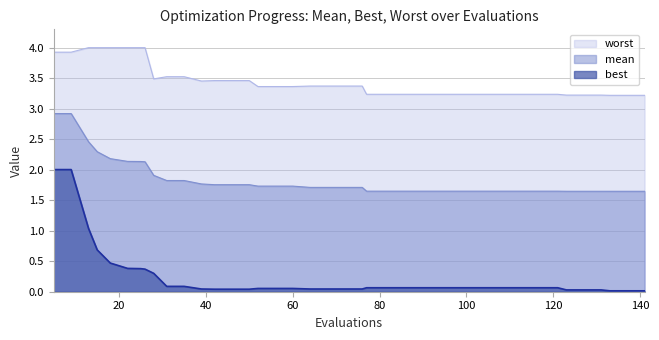

Which has a higher value, 5 or 113?

5